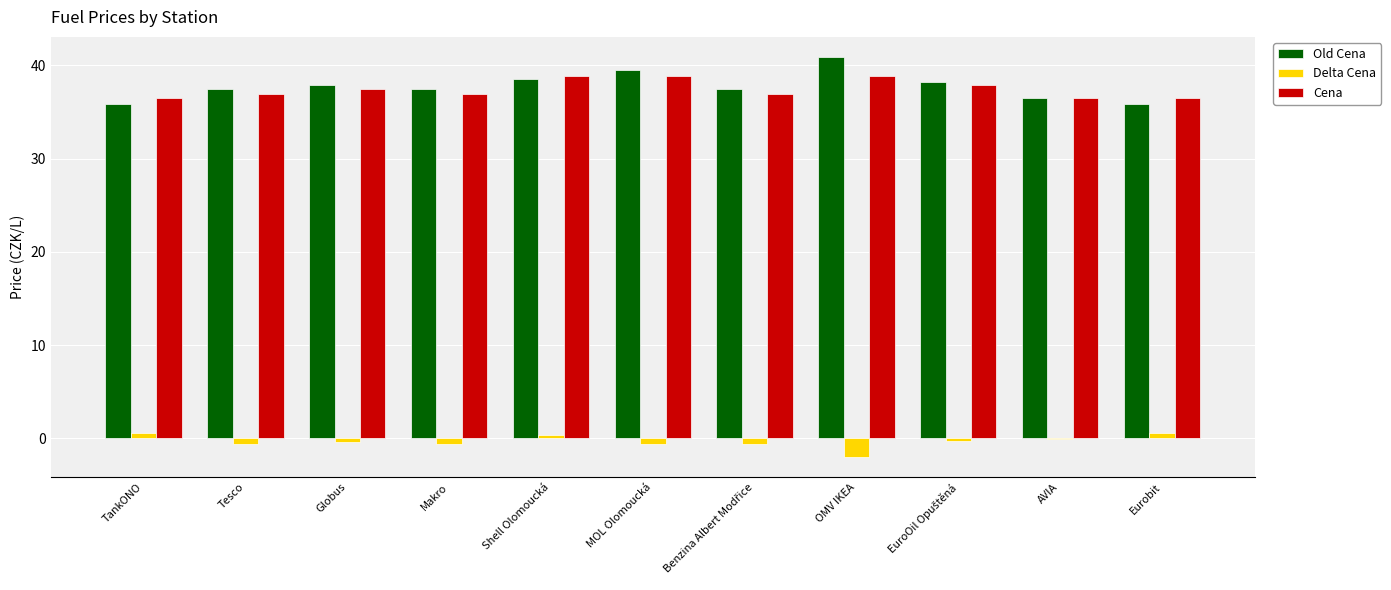

What is the greatest value displayed?

40.9